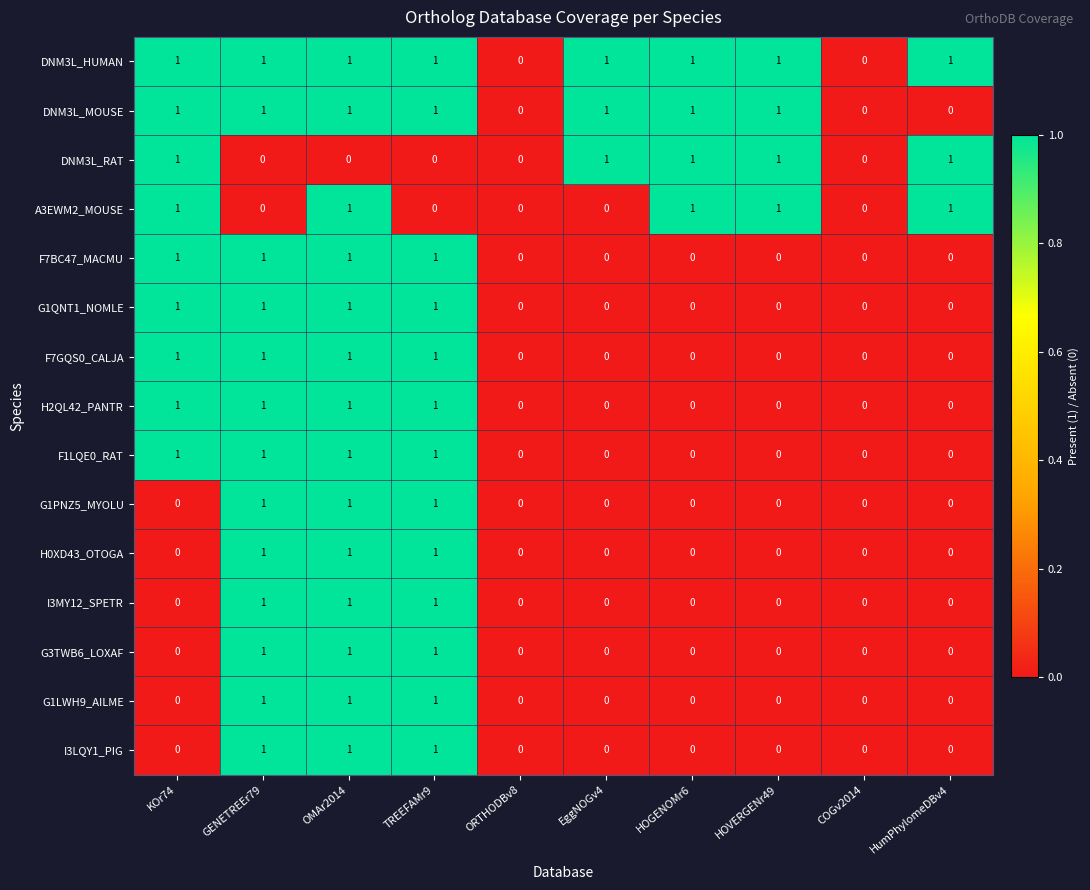

Count the F7BC47_MACMU values in the range 0 to 1.

10